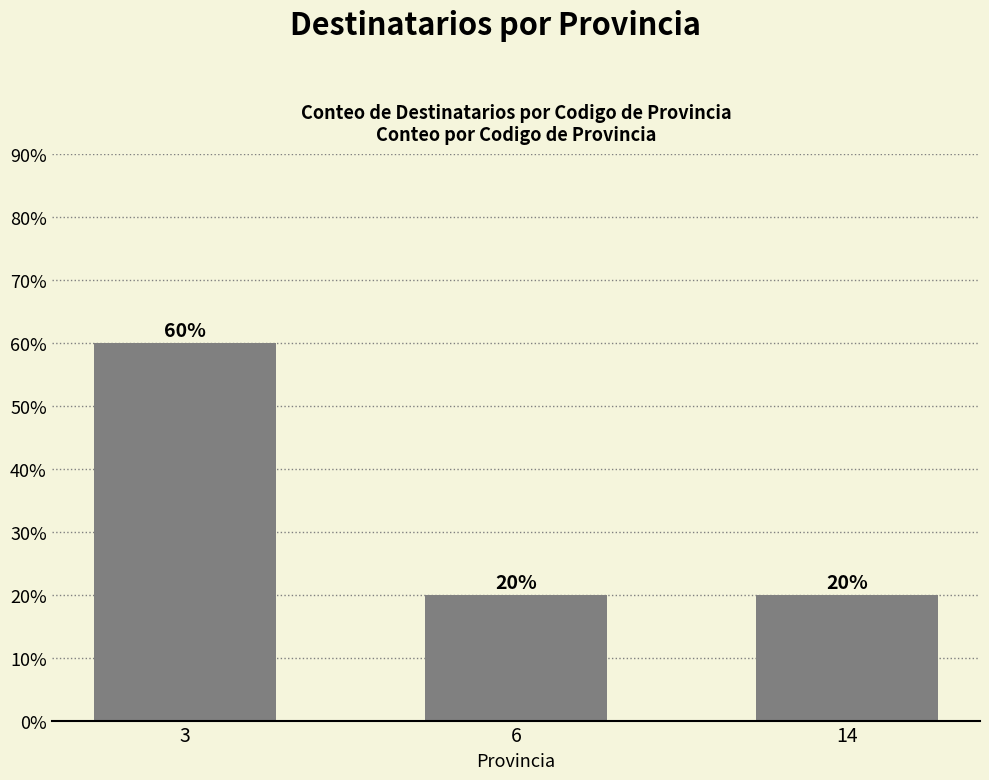

True or false: the data shows 60 at 3.

True